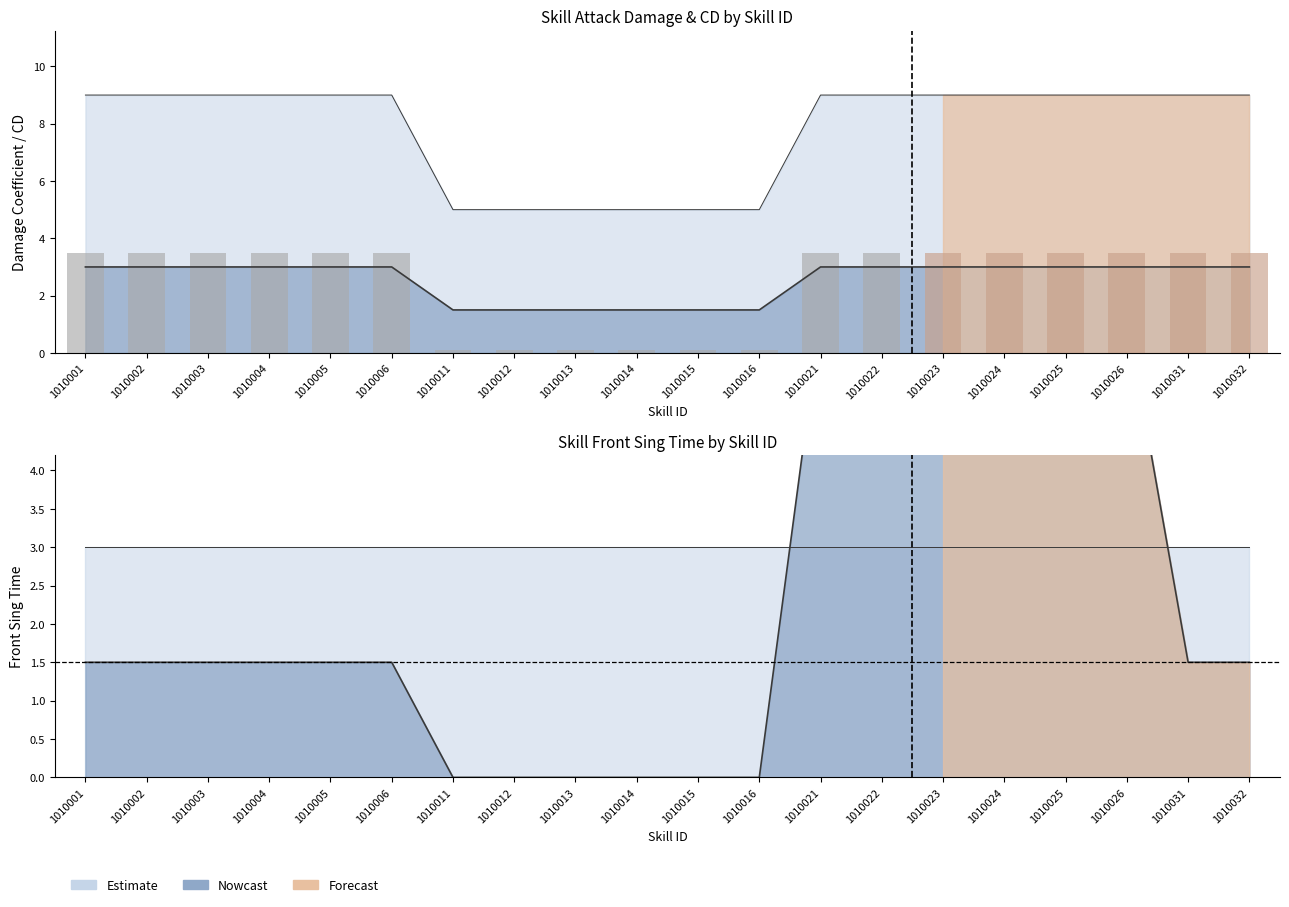

True or false: SkillCD has a value of 0.8 at 1010002.

False